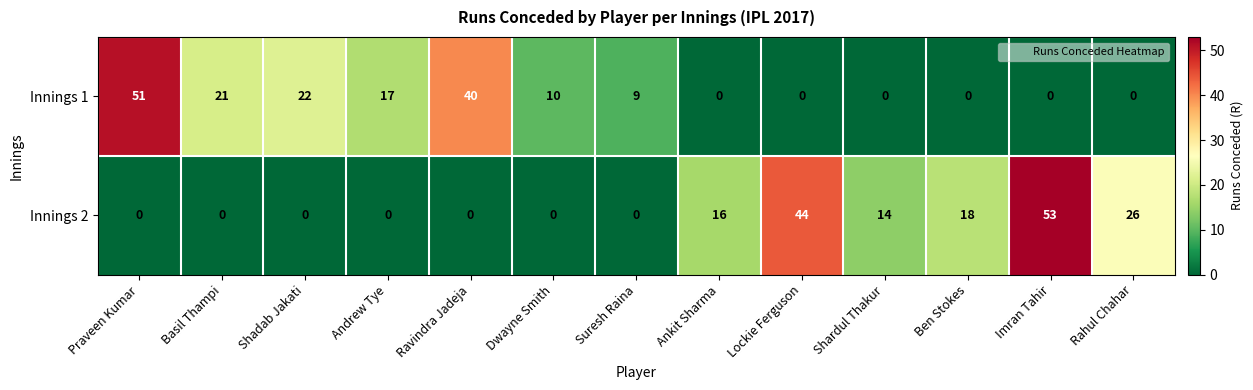

What is the average value of the Innings 1 series?

13